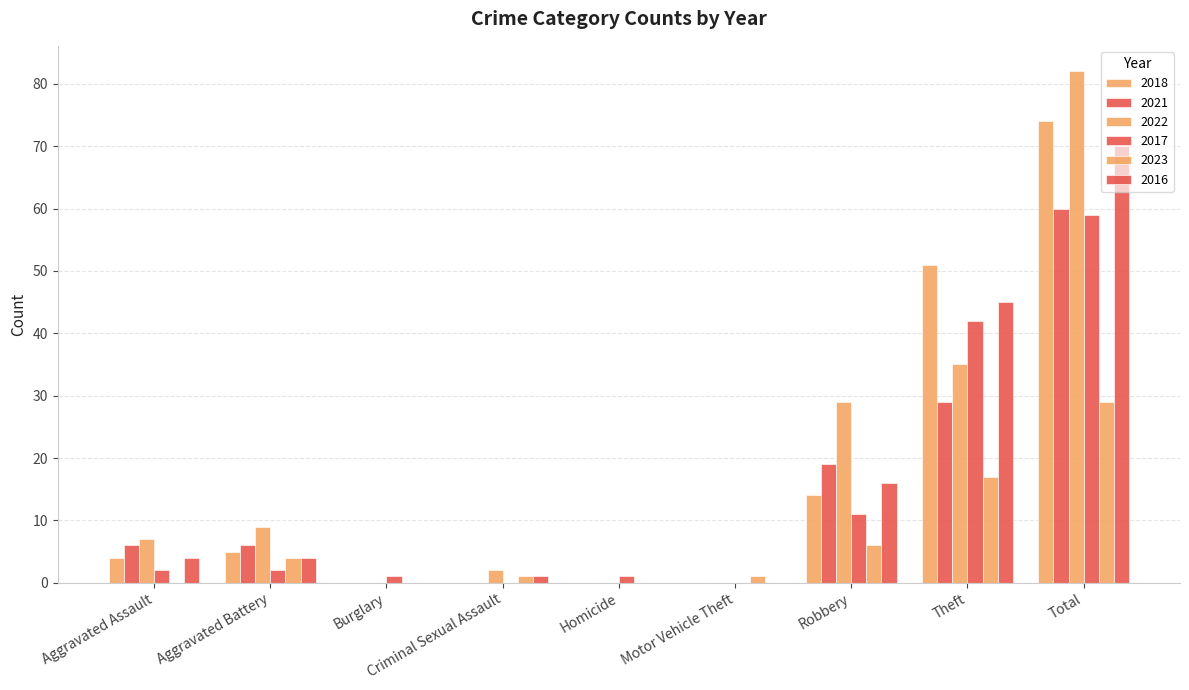

Reading left to right, extract all data points from this chart.

2018: Aggravated Assault=4	Aggravated Battery=5	Burglary=0	Criminal Sexual Assault=0	Homicide=0	Motor Vehicle Theft=0	Robbery=14	Theft=51	Total=74
2021: Aggravated Assault=6	Aggravated Battery=6	Burglary=0	Criminal Sexual Assault=0	Homicide=0	Motor Vehicle Theft=0	Robbery=19	Theft=29	Total=60
2022: Aggravated Assault=7	Aggravated Battery=9	Burglary=0	Criminal Sexual Assault=2	Homicide=0	Motor Vehicle Theft=0	Robbery=29	Theft=35	Total=82
2017: Aggravated Assault=2	Aggravated Battery=2	Burglary=1	Criminal Sexual Assault=0	Homicide=1	Motor Vehicle Theft=0	Robbery=11	Theft=42	Total=59
2023: Aggravated Assault=0	Aggravated Battery=4	Burglary=0	Criminal Sexual Assault=1	Homicide=0	Motor Vehicle Theft=1	Robbery=6	Theft=17	Total=29
2016: Aggravated Assault=4	Aggravated Battery=4	Burglary=0	Criminal Sexual Assault=1	Homicide=0	Motor Vehicle Theft=0	Robbery=16	Theft=45	Total=70